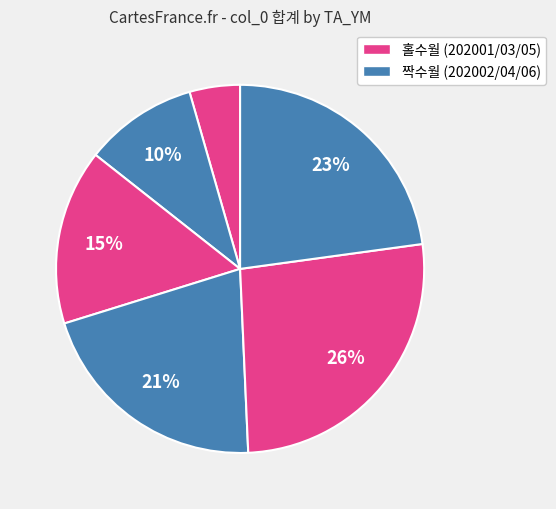

Which slice is the smallest?

202001